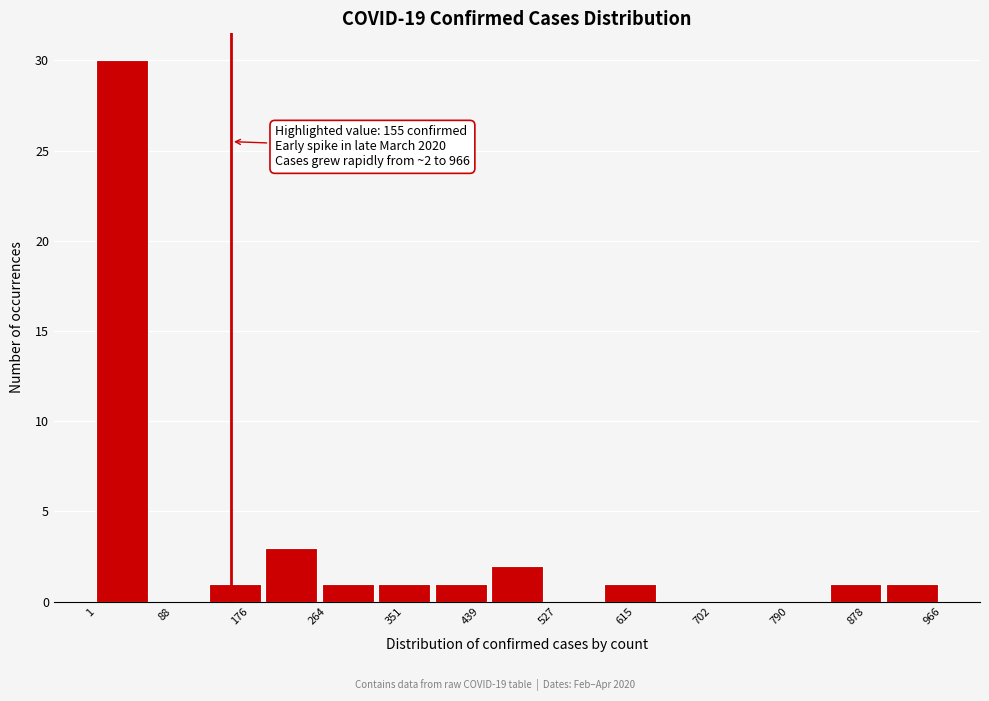

Over which range of the x-axis is the bar tallest?

0 to 70